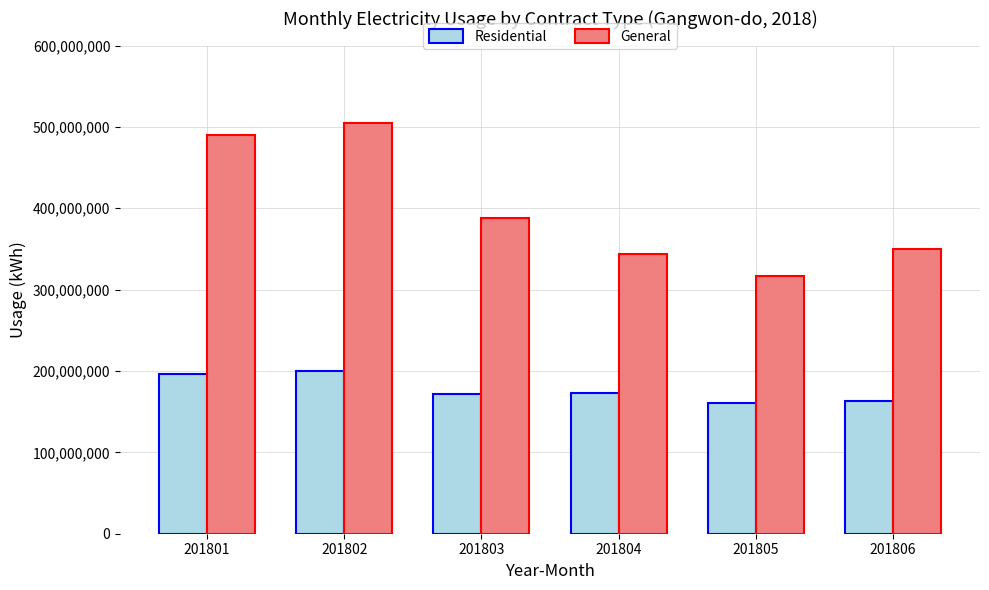

What is the difference between the maximum and minimum values in the Residential series?

39204573